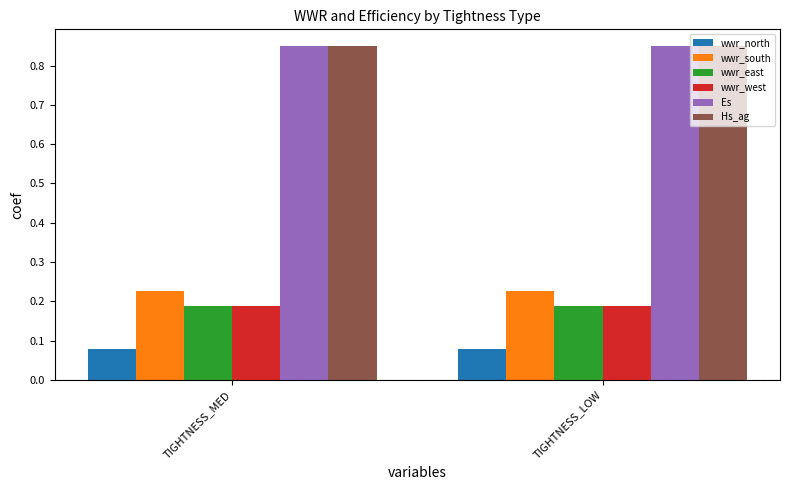

What is the total value across all series at TIGHTNESS_LOW?

2.4